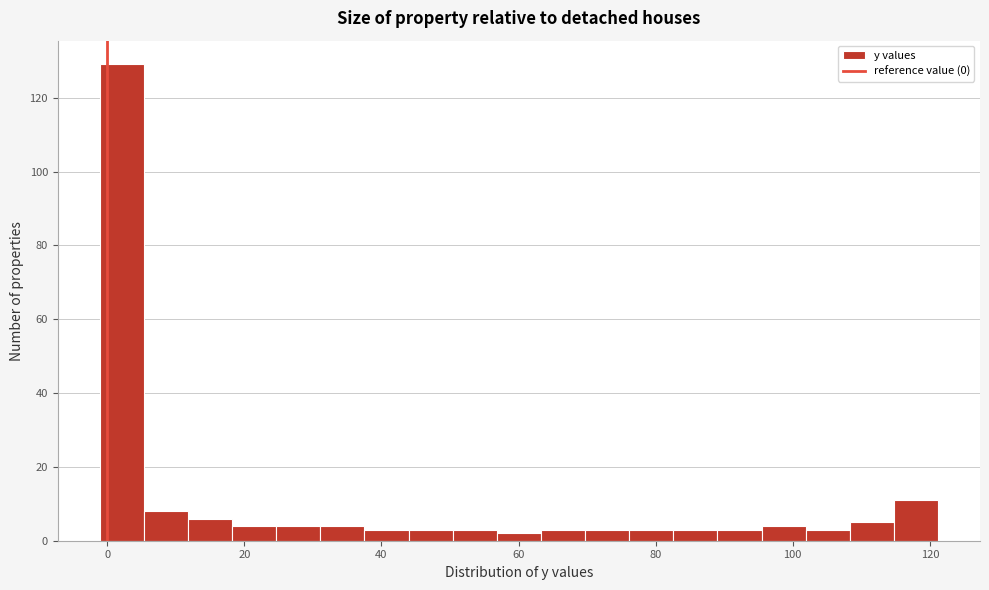

Read against the x-axis, roughly where is the centre of the tallest bar?

2